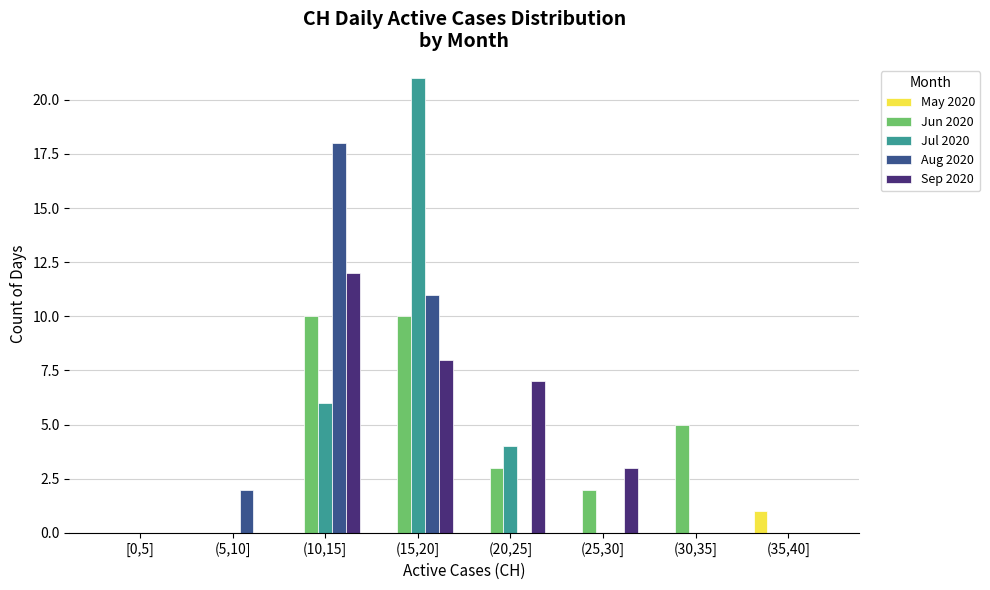

At which category is the sum across all series the highest?

(15,20]